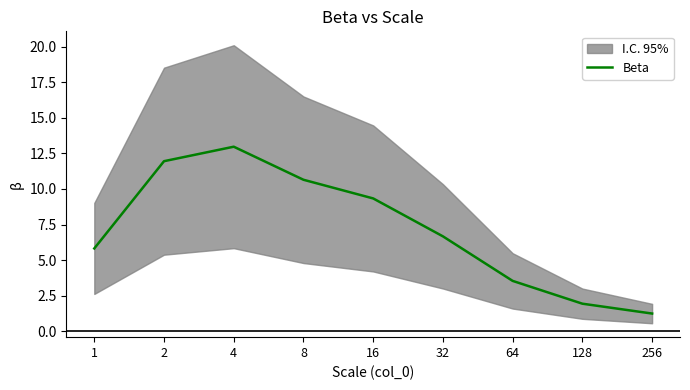

What is the difference between the values at 32 and 4?

6.3